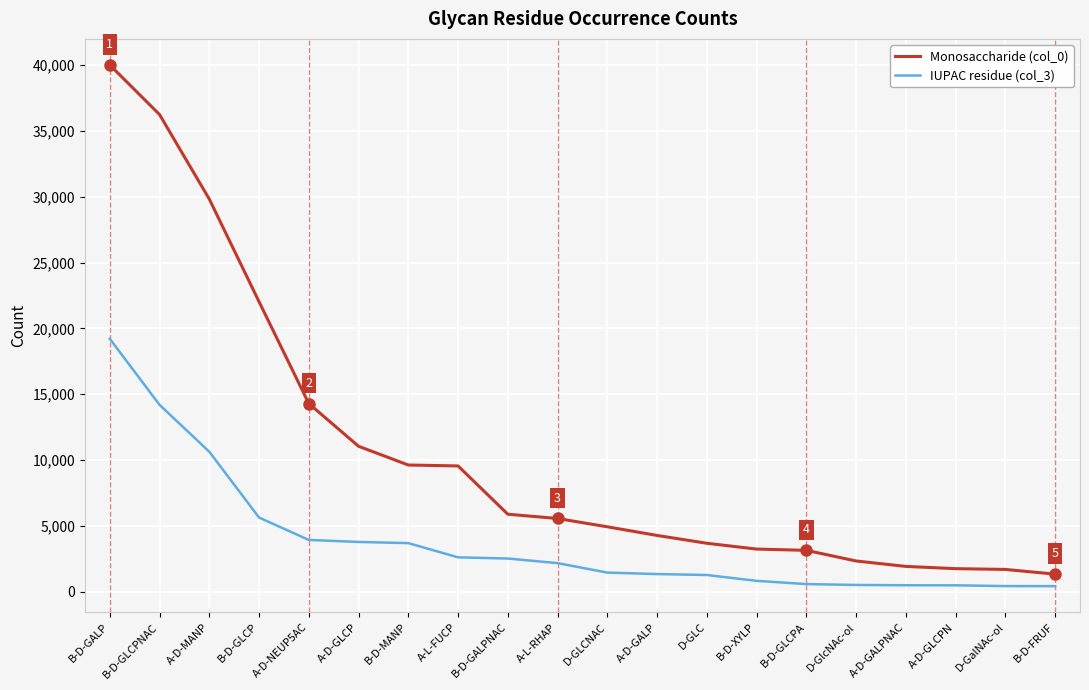

Which series changed the most between A-D-MANP and D-GLC?

Monosaccharide (col_0)